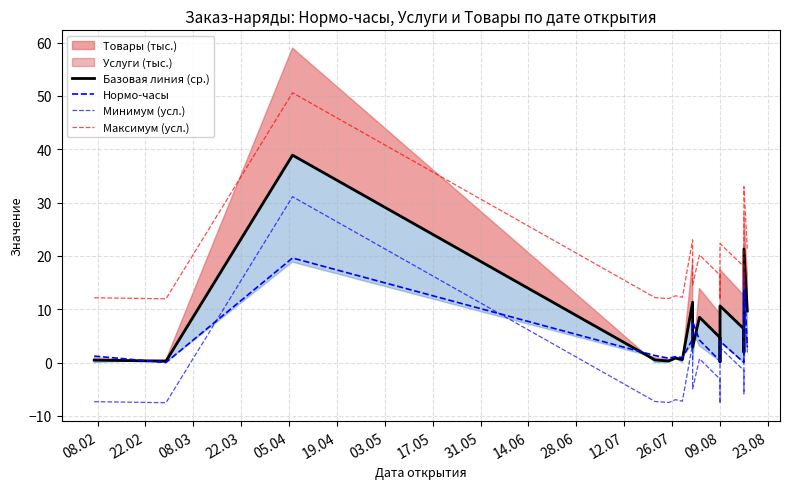

True or false: Минимум (усл.) and Базовая линия (ср.) intersect in this chart.

False